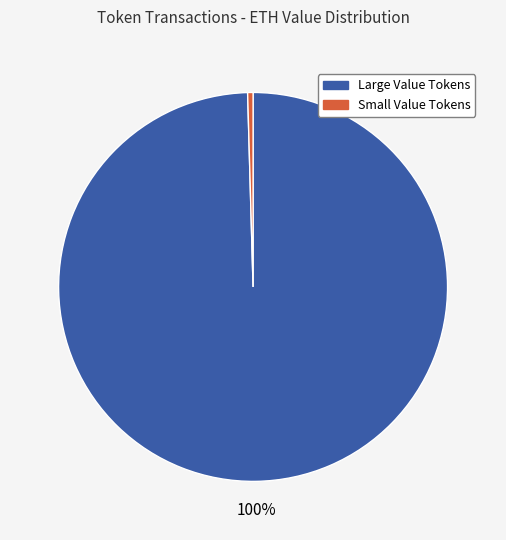

Is there a majority slice in this chart?

Yes